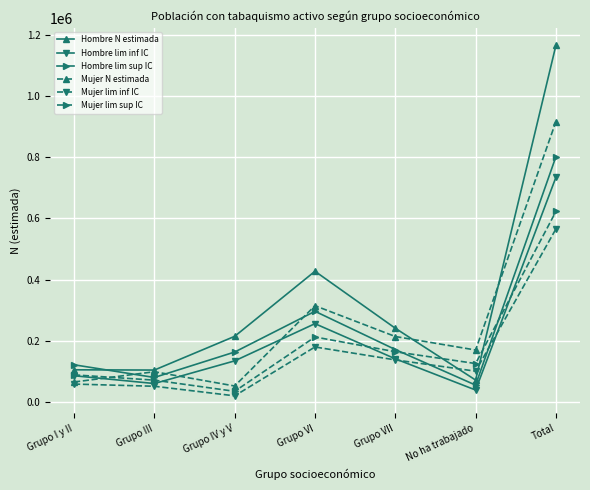

What value does the Hombre N estimada series have at Grupo VI?

427336